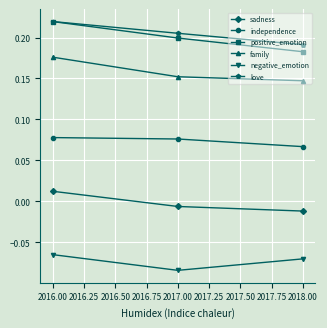

True or false: love has a value of 0.2 at 2016.00.

True